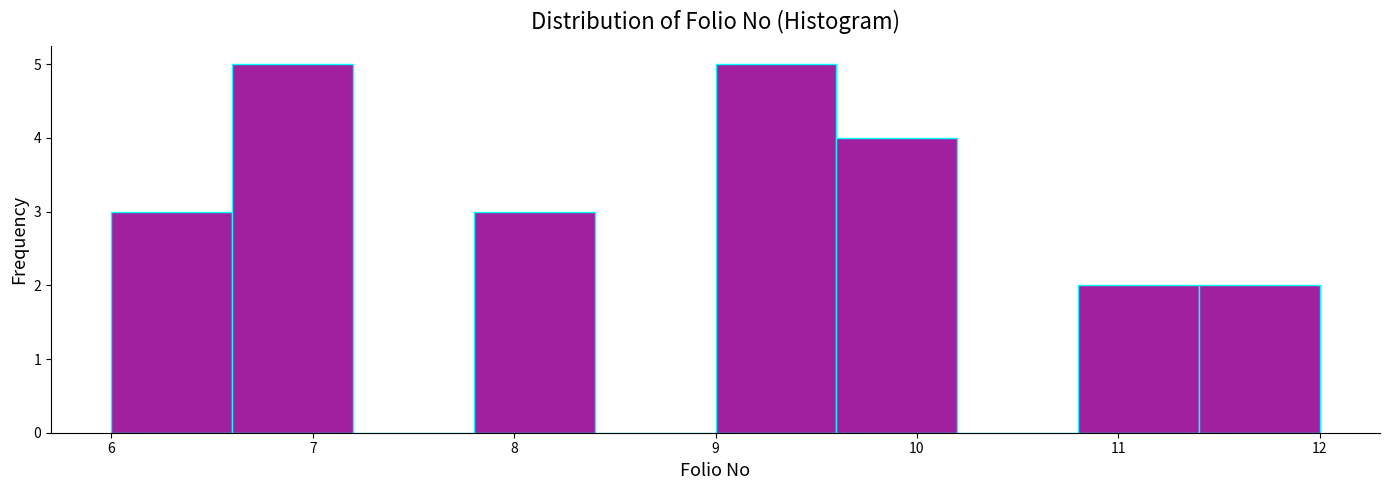

Reading left to right, transcribe this chart: for each bar, give the range it covers on the x-axis and its height. The values are not printed on the chart, so give them approximately, as read against the axis.

6.0 to 6.6: 3
6.6 to 7.2: 5
7.2 to 7.8: 0
7.8 to 8.4: 3
8.4 to 9.0: 0
9.0 to 9.6: 5
9.6 to 10.2: 4
10.2 to 10.8: 0
10.8 to 11.4: 2
11.4 to 12.0: 2